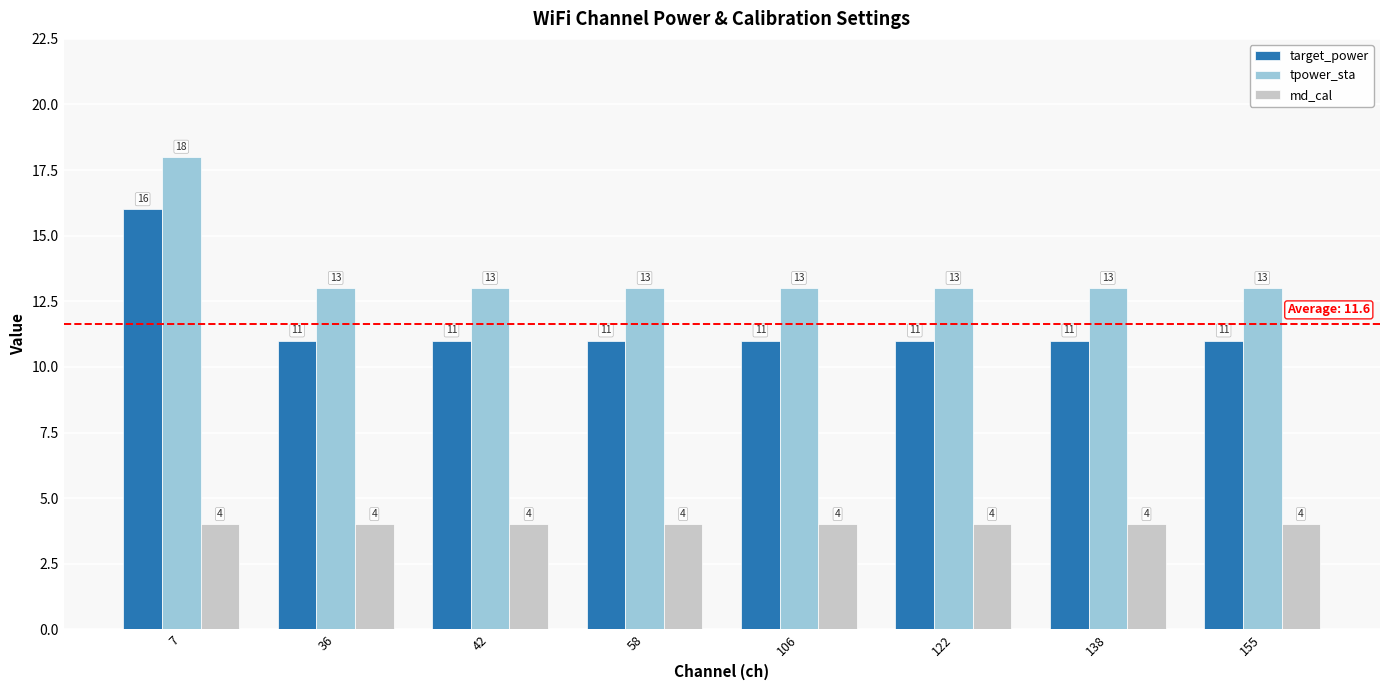

Reading right to left, list all the values displayed in this chart.

target_power: 155=11	138=11	122=11	106=11	58=11	42=11	36=11	7=16
tpower_sta: 155=13	138=13	122=13	106=13	58=13	42=13	36=13	7=18
md_cal: 155=4	138=4	122=4	106=4	58=4	42=4	36=4	7=4